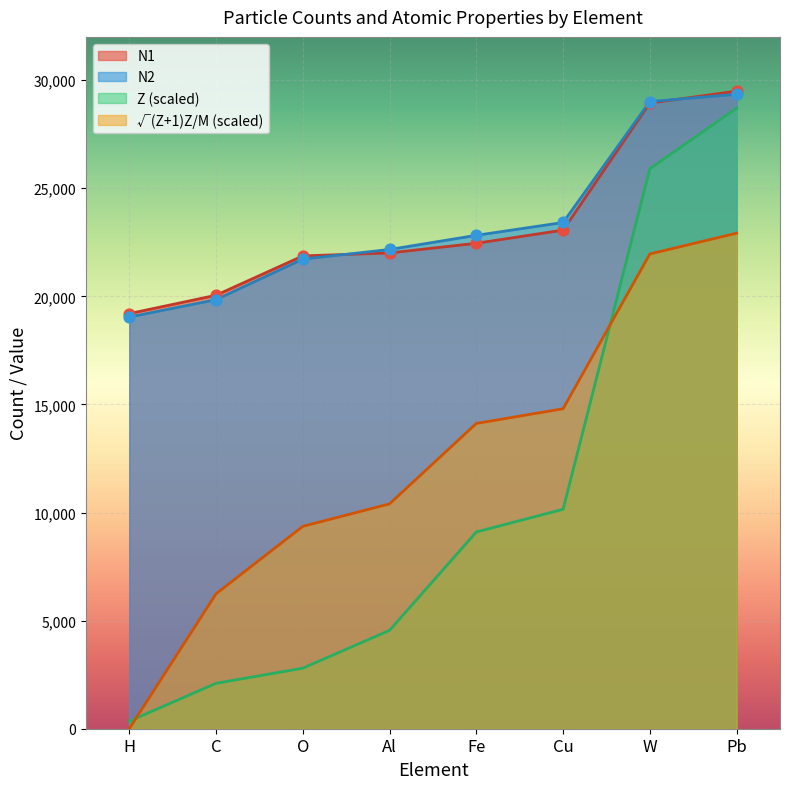

Which series has the largest Y range (max minus min)?

Z